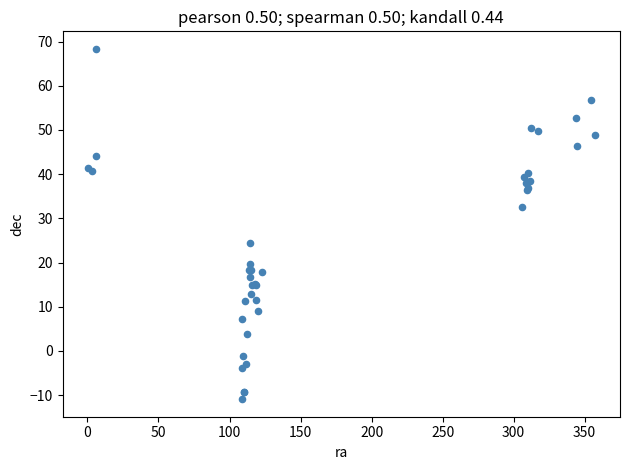

What Y value in the scatter plot is closest to 28?

24.4